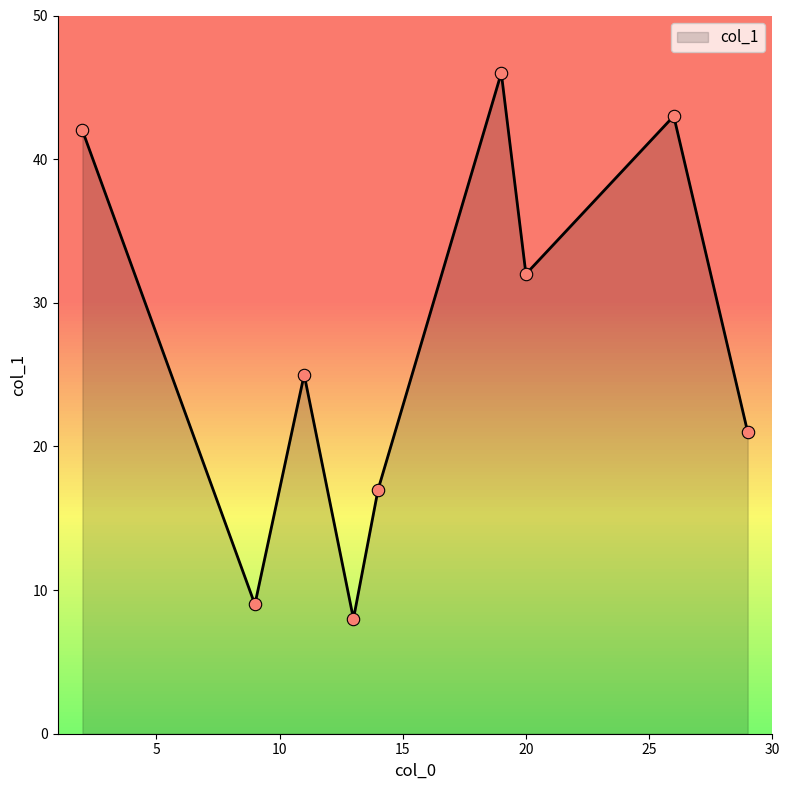

What is the smallest value displayed?

8